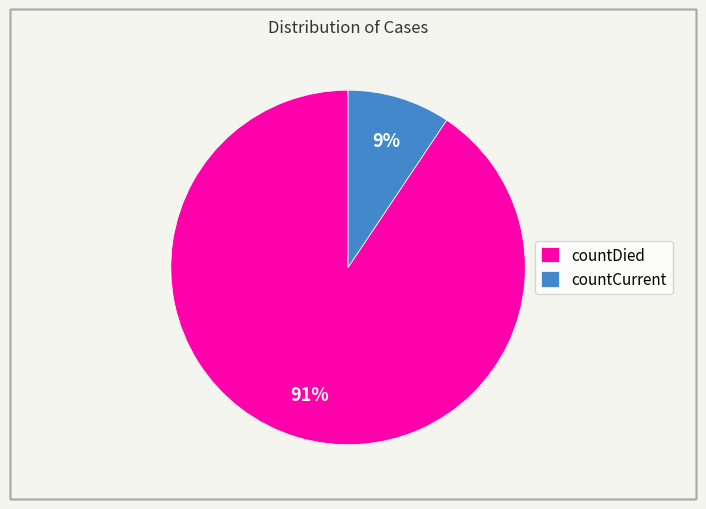

What is the ratio of the value at countCurrent to the value at countDied?

0.1